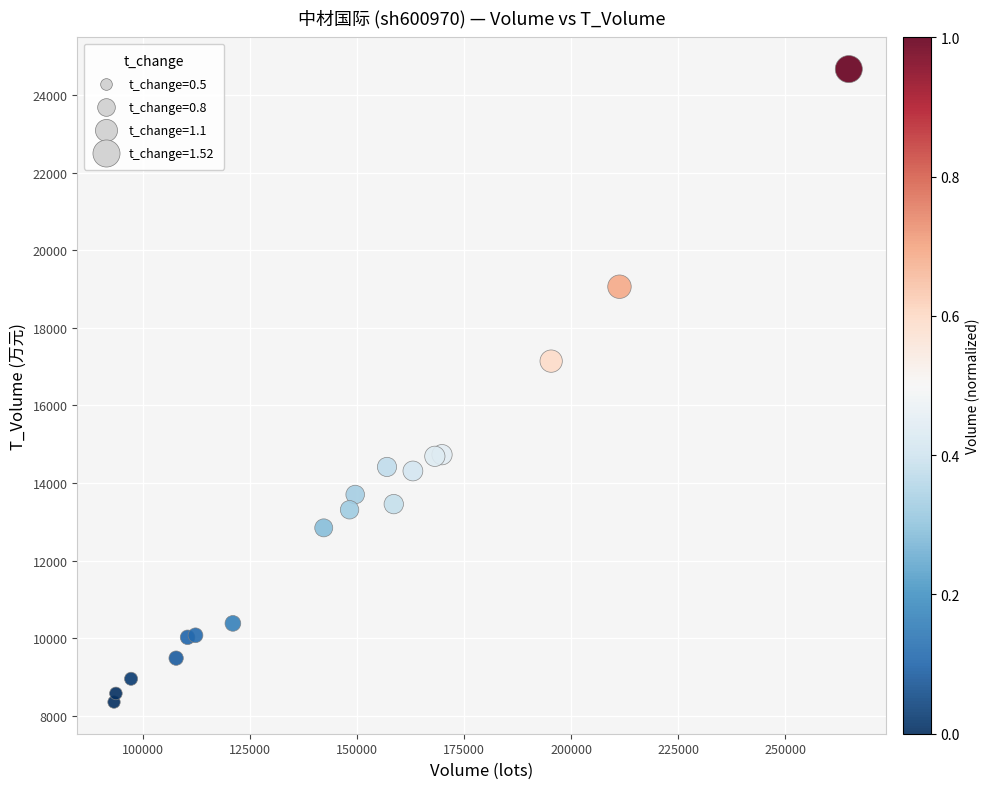

What Y value in the scatter plot is closest to 16511?

17141